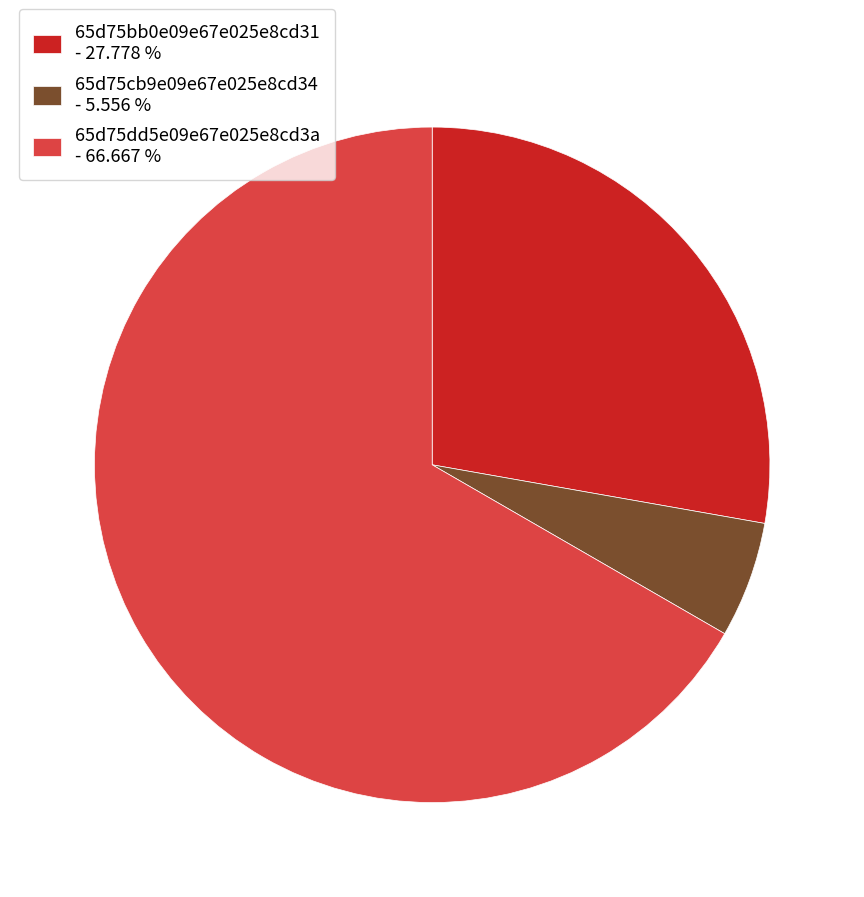

Count the number of slices in the pie.

3